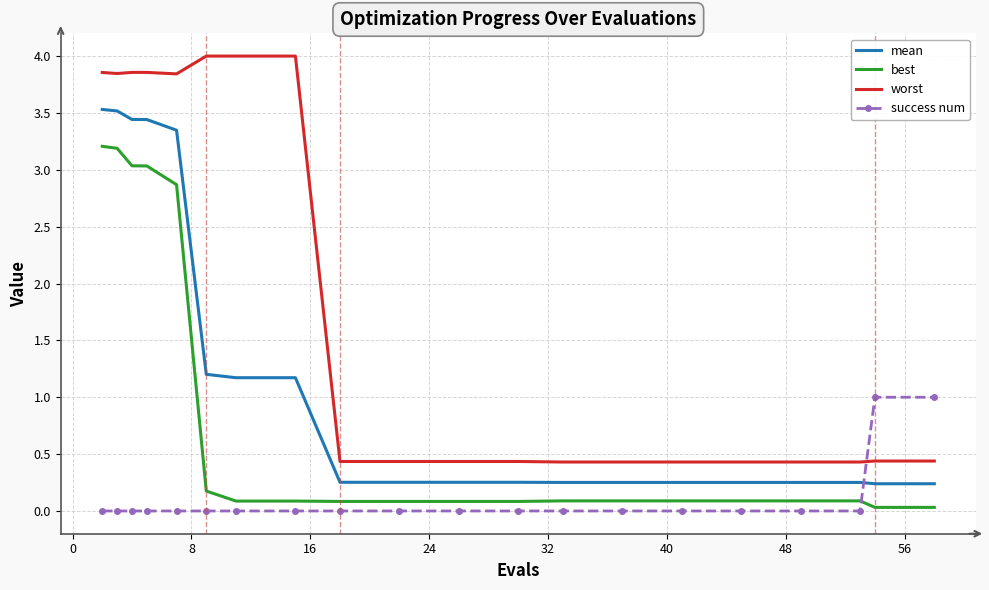

Which series has the largest range (max minus min)?

worst